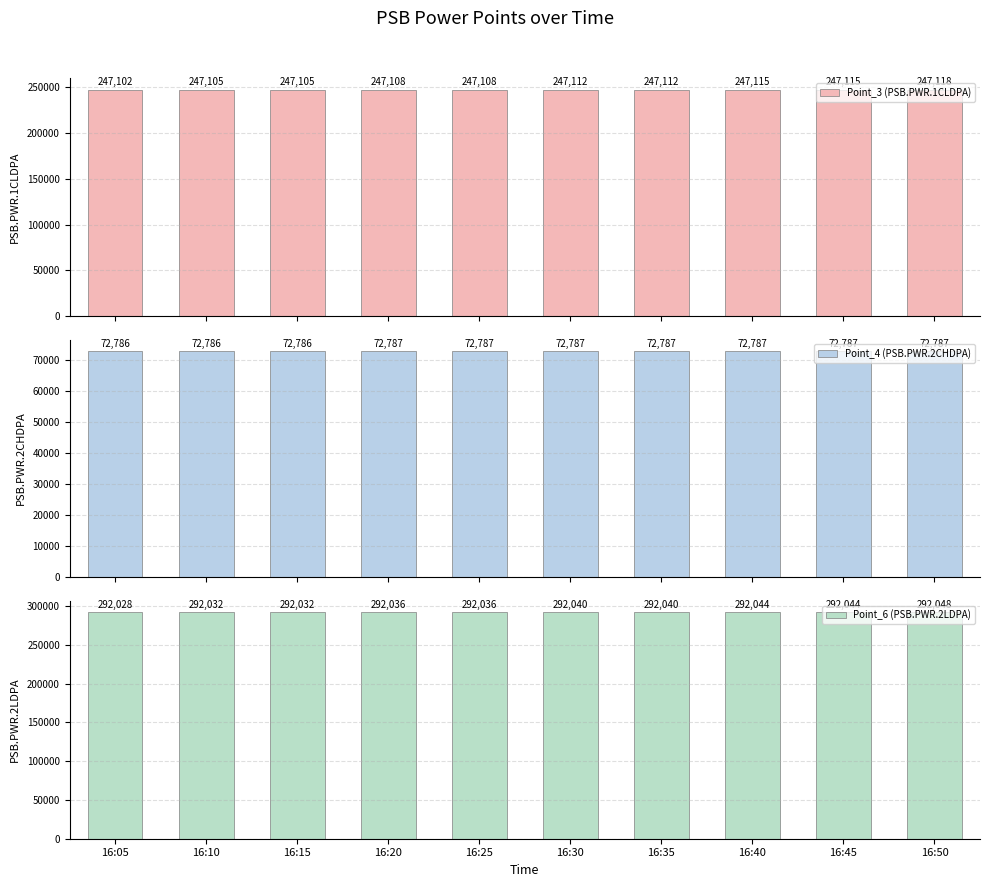

How many values in the Point_6 (PSB.PWR.2LDPA) series exceed 292040?

3